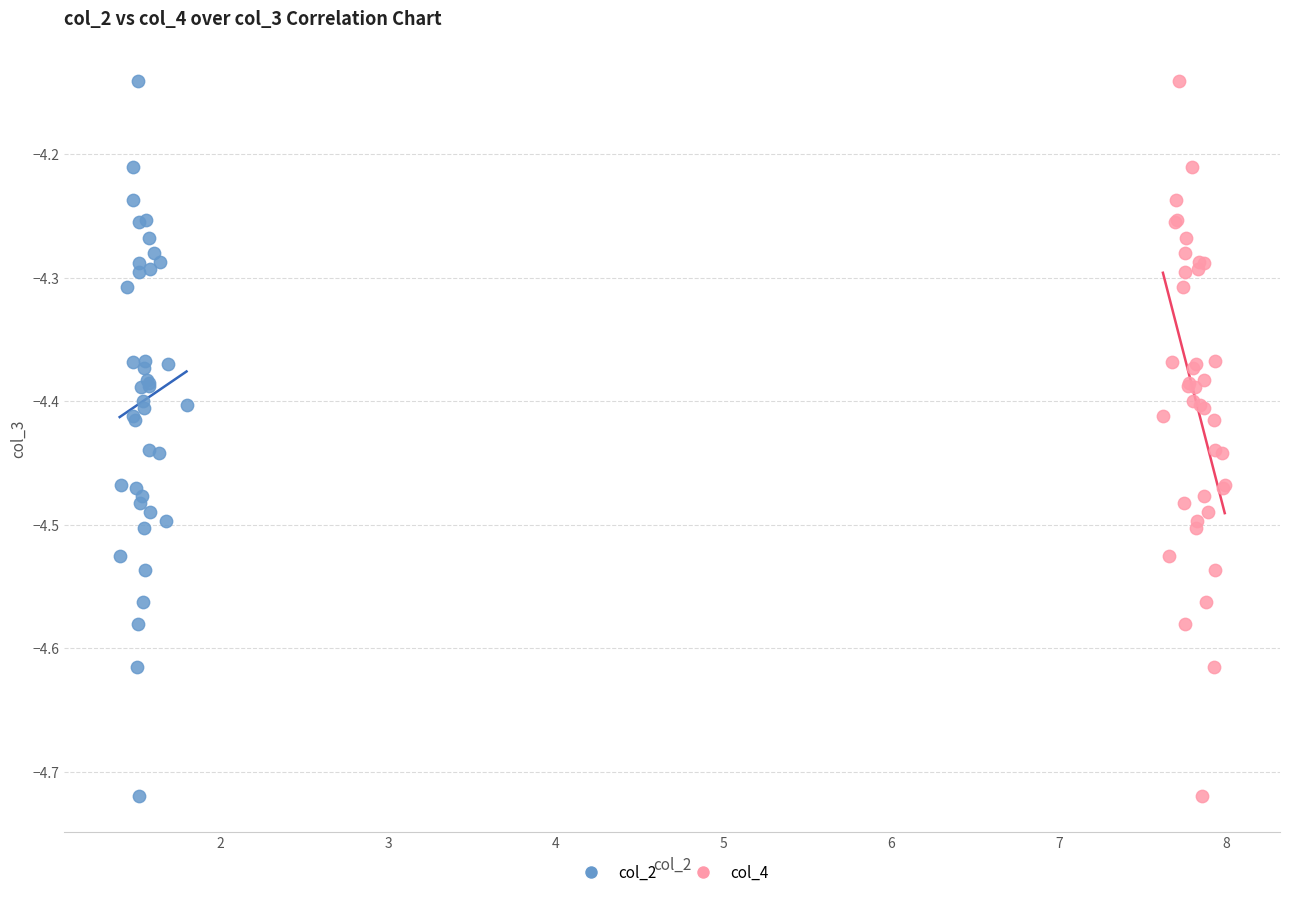

What are all the series names shown in the legend?

col_2, col_4